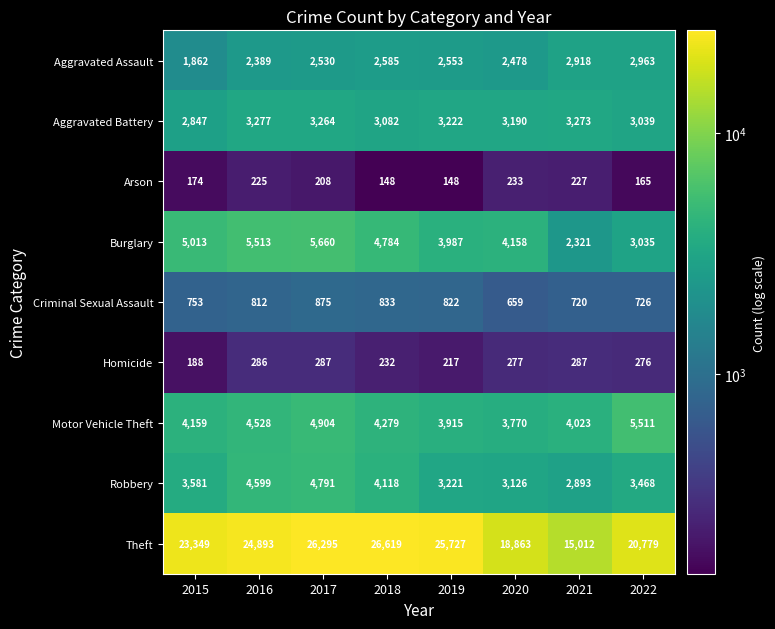

What is the difference between the Aggravated Assault values at 2016 and 2015?

527